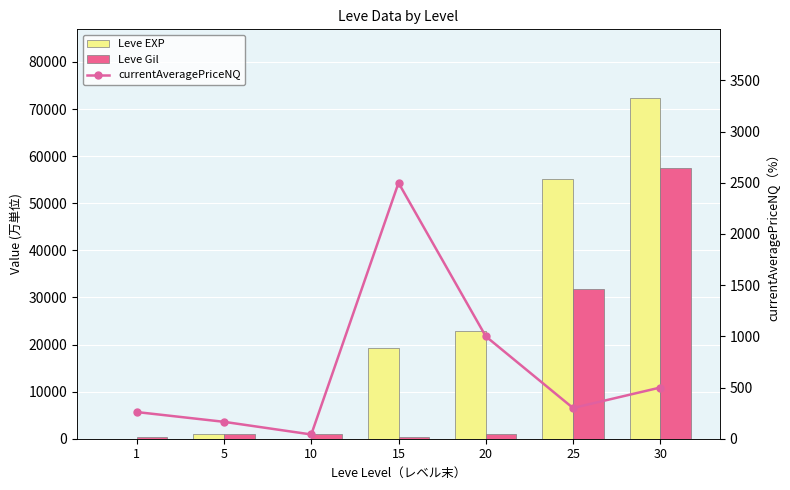

At 10, list the series in order from largest to smallest.

Leve Gil, currentAveragePriceNQ, Leve EXP